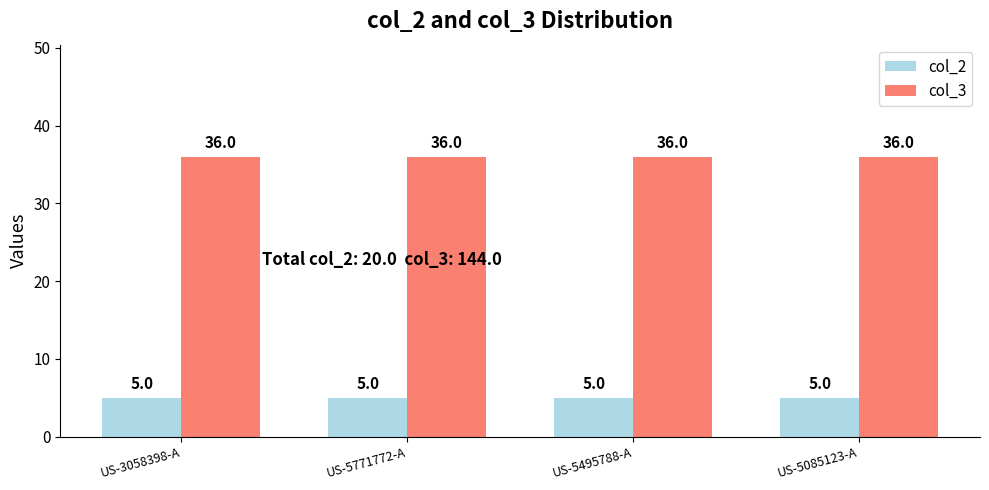

Is the value of col_2 at US-3058398-A greater than the value of col_3 at US-5085123-A?

No